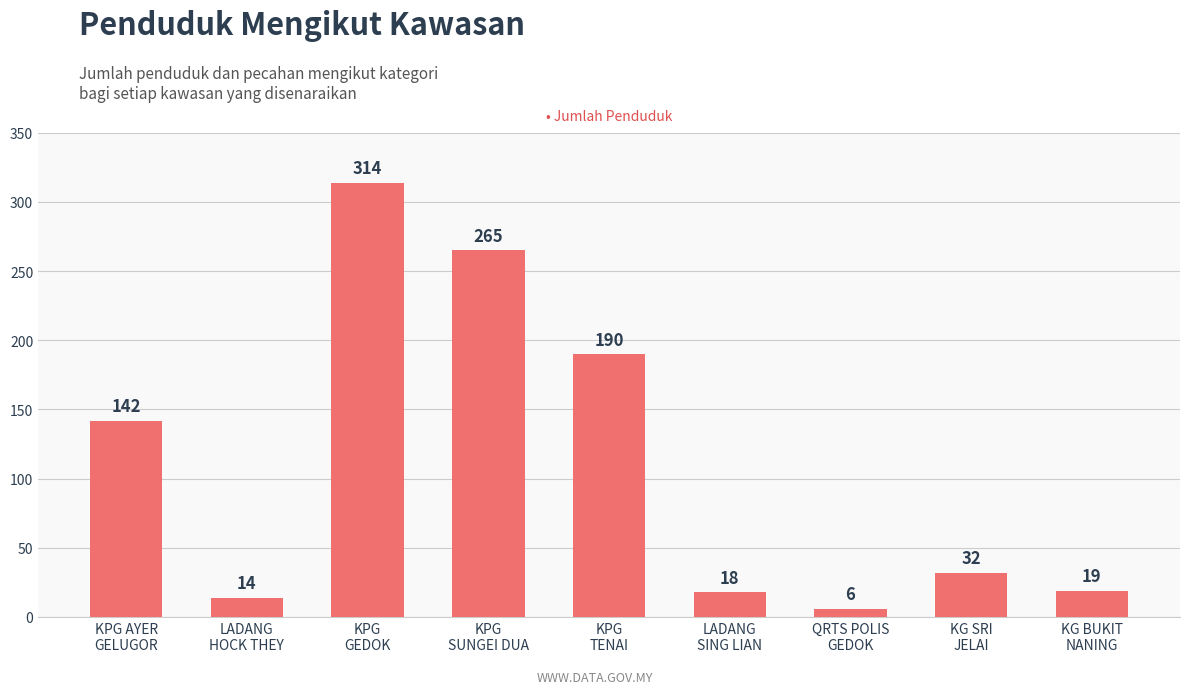

Approximately how many times larger is the value at KPG
GEDOK compared to KPG AYER
GELUGOR?

2.2